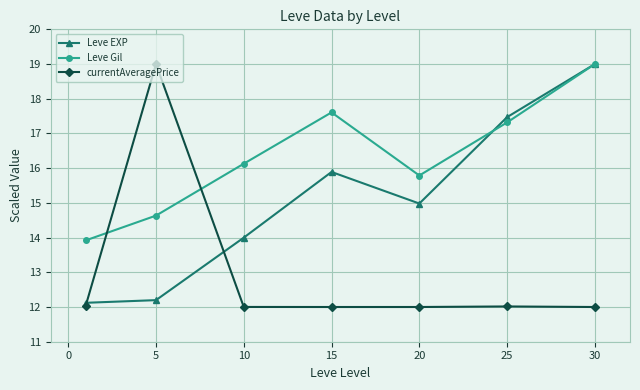

Count the number of data series in this chart.

3